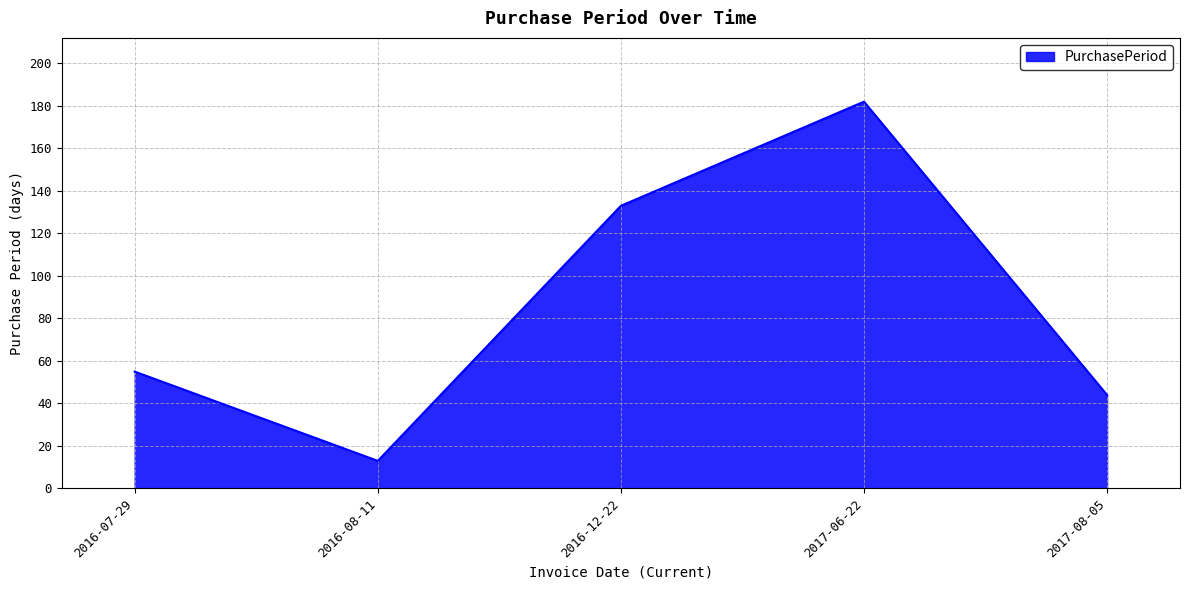

List the labels in order of value, largest first.

2017-06-22, 2016-12-22, 2016-07-29, 2017-08-05, 2016-08-11